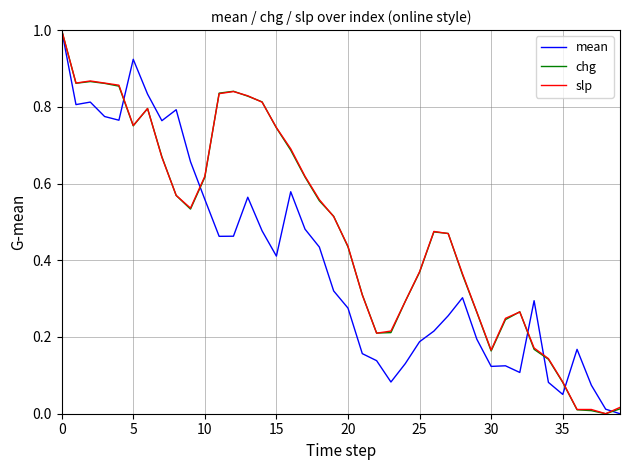

What is the highest value of the chg series?

1.0